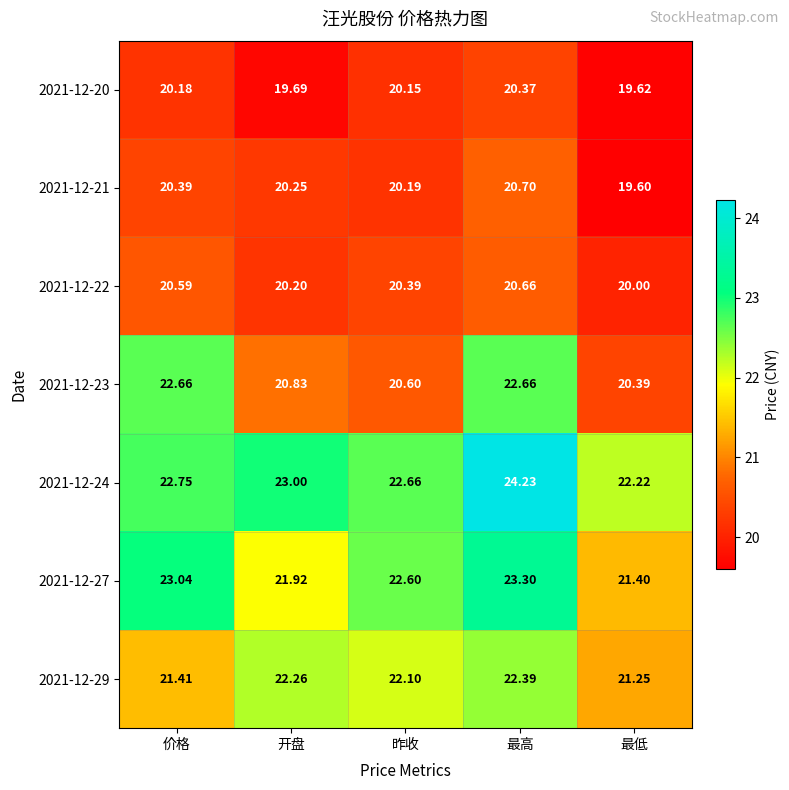

Which series has the largest total across all categories?

2021-12-24